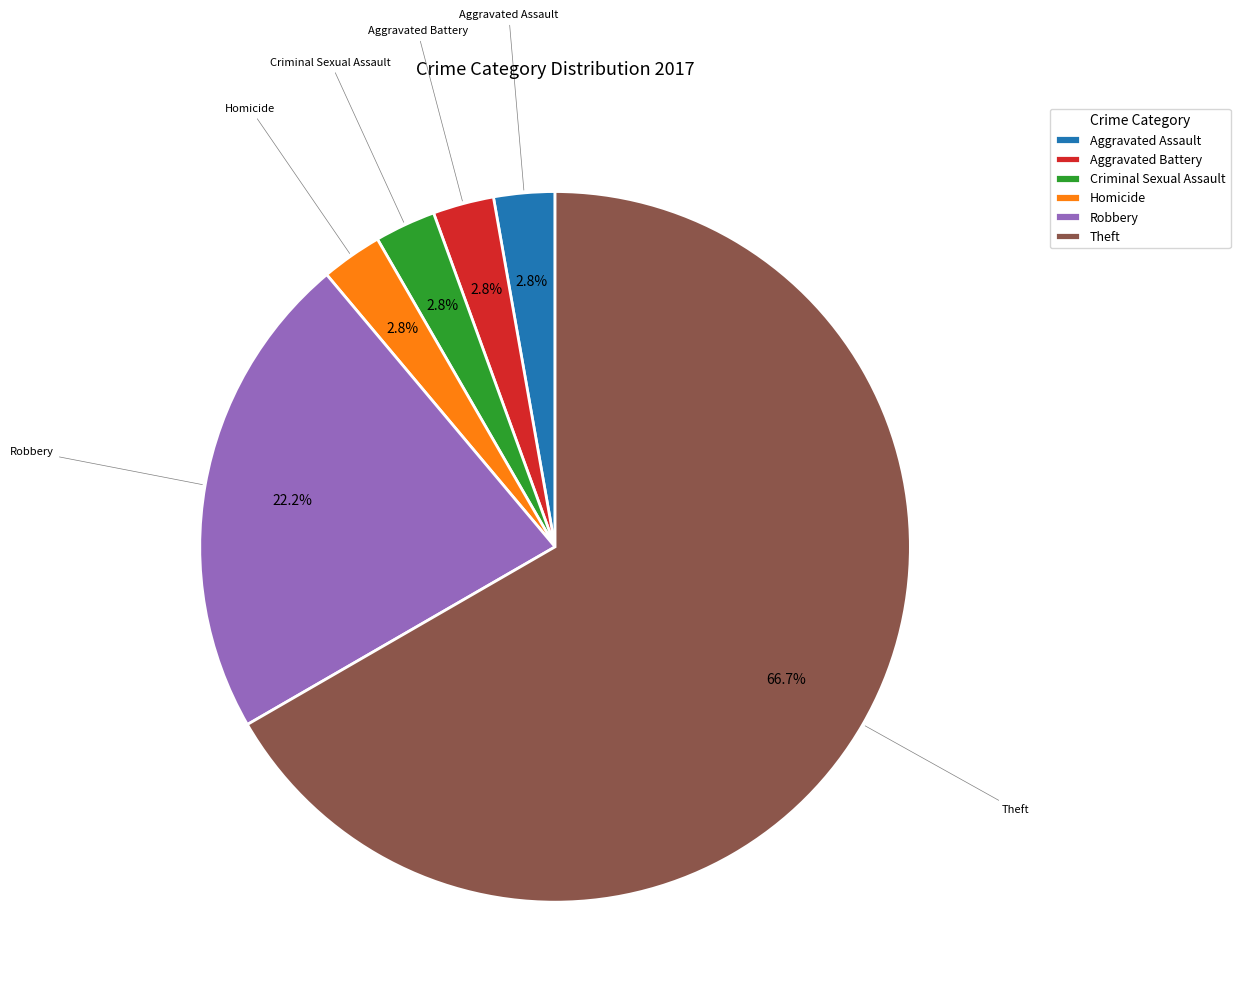

To the nearest percent, what portion does Criminal Sexual Assault represent?

3%